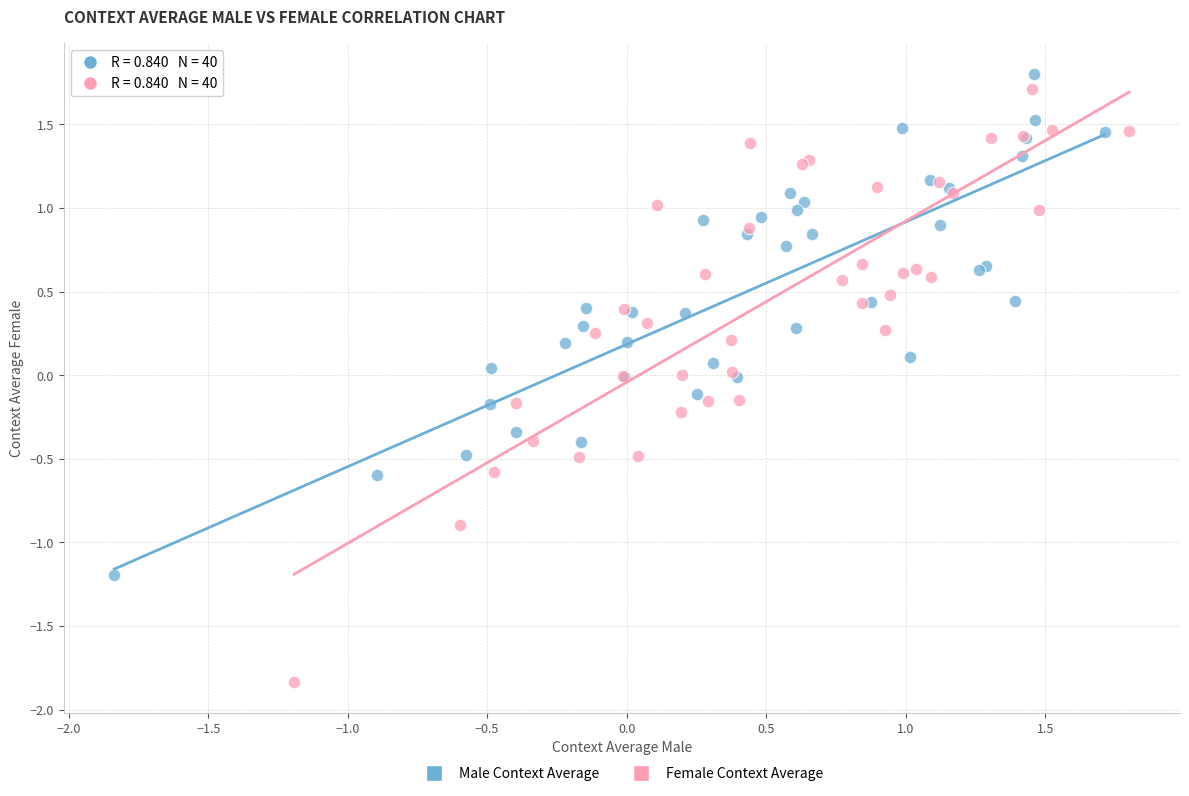

Which series reaches the minimum Y coordinate?

Female Context Average